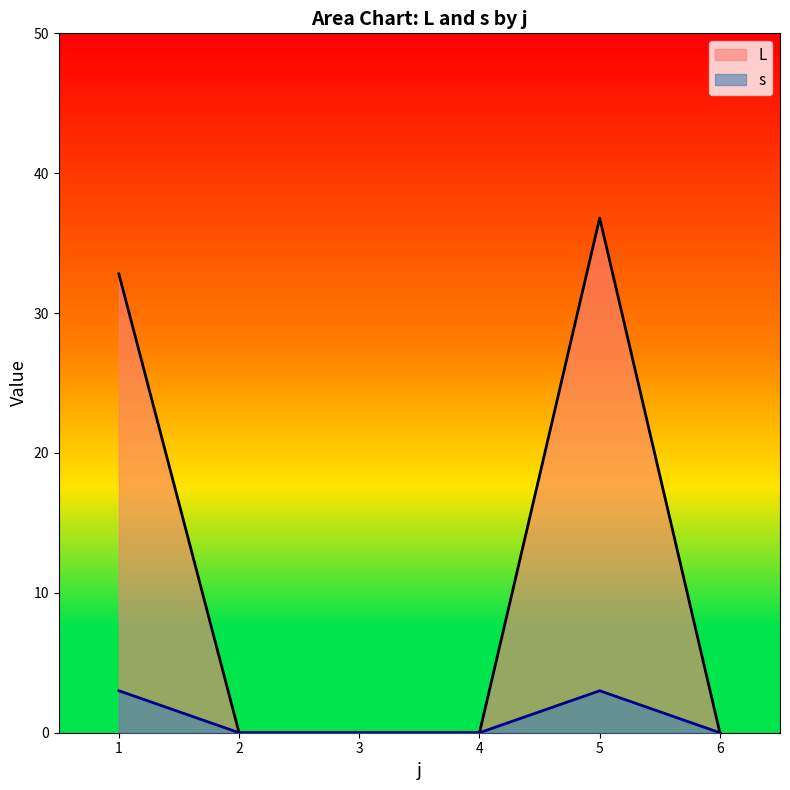

Between 1 and 2, which series saw the biggest shift?

L